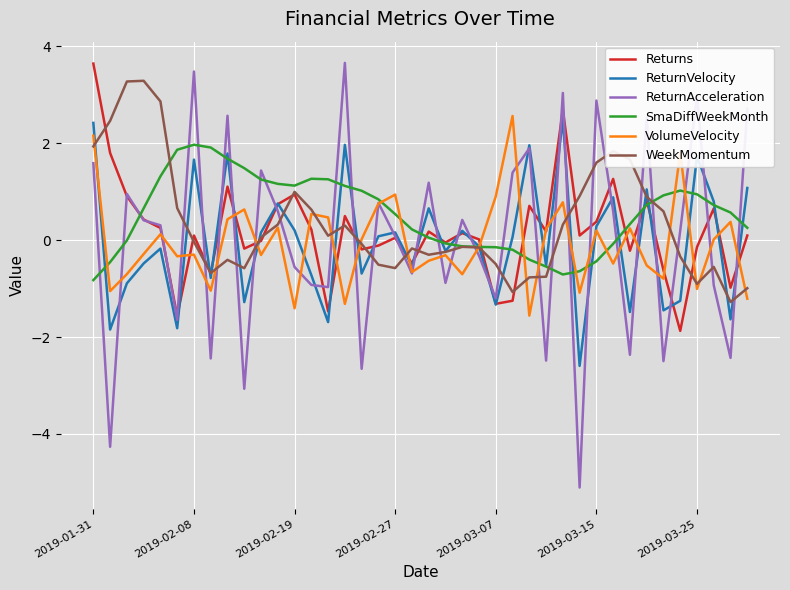

True or false: Returns has more than 1 points higher than both neighbors.

True